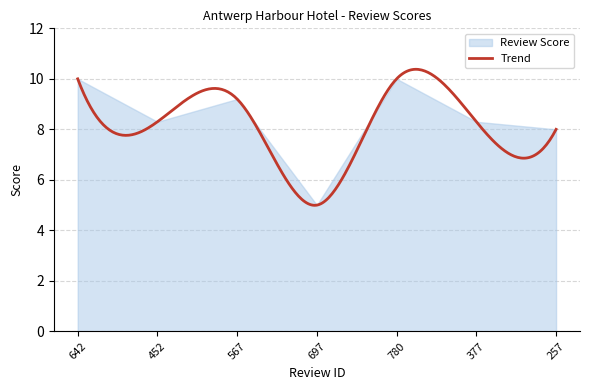

What is the label of the 6th point from the left?

377